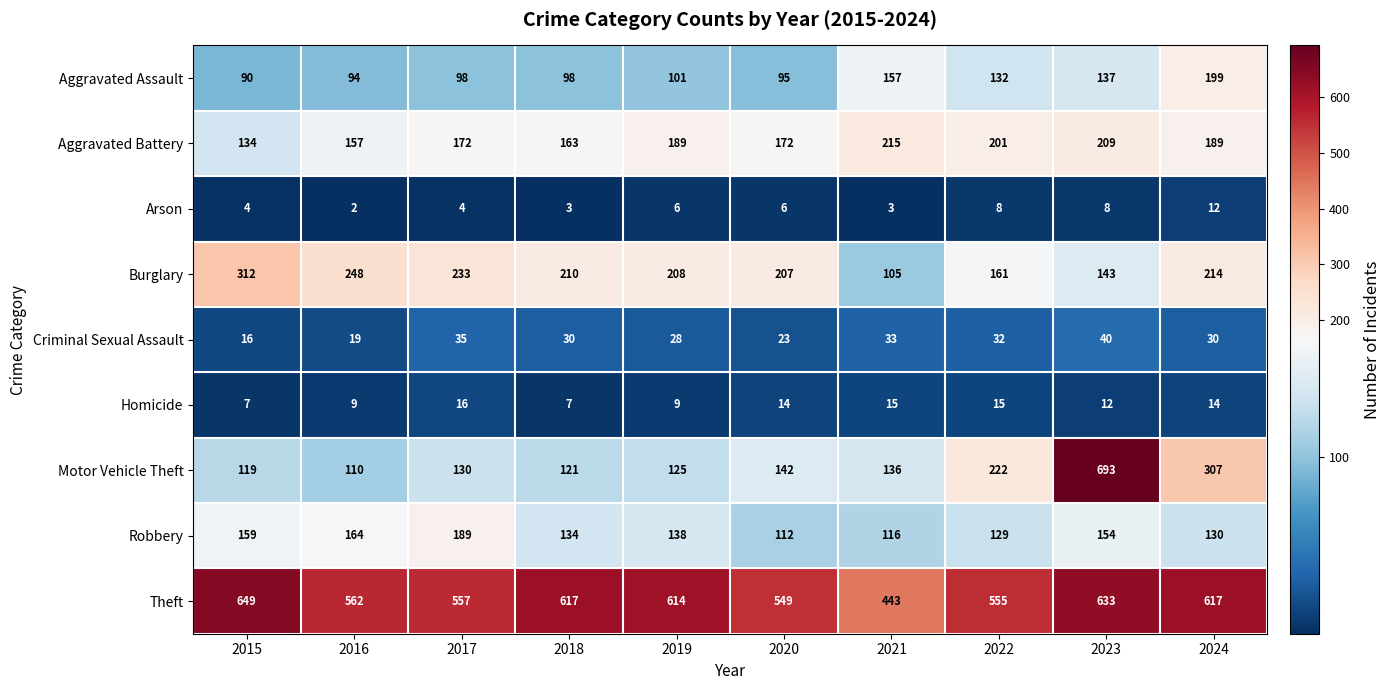

The Aggravated Assault series shows 55 at 2016. True or false?

False